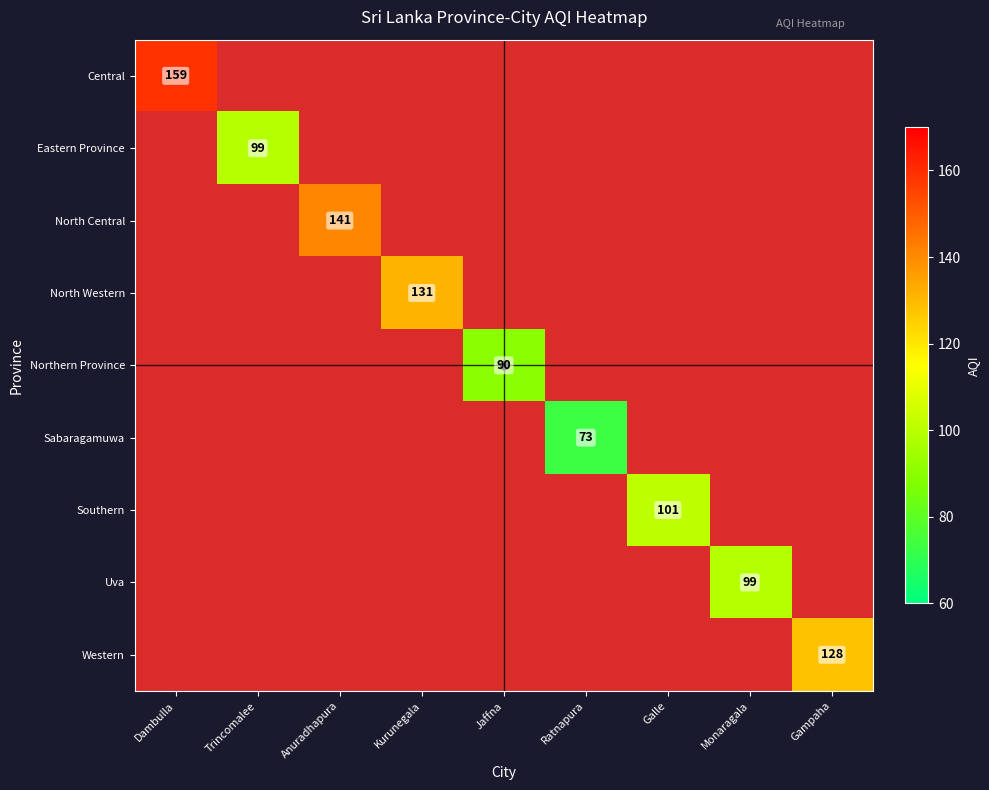

Which series has the largest total across all categories?

Central